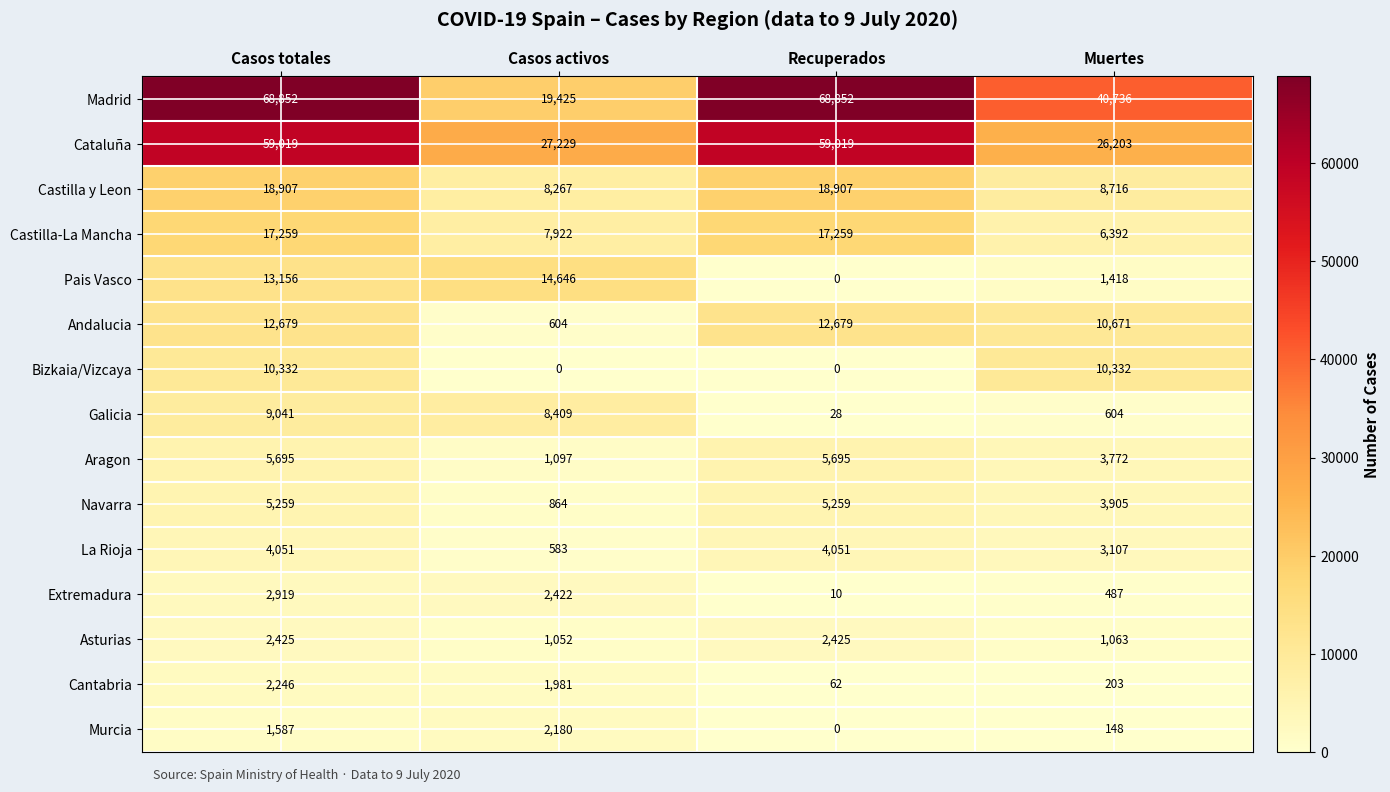

Where does the Cantabria series first go above 1981?

Casos totales